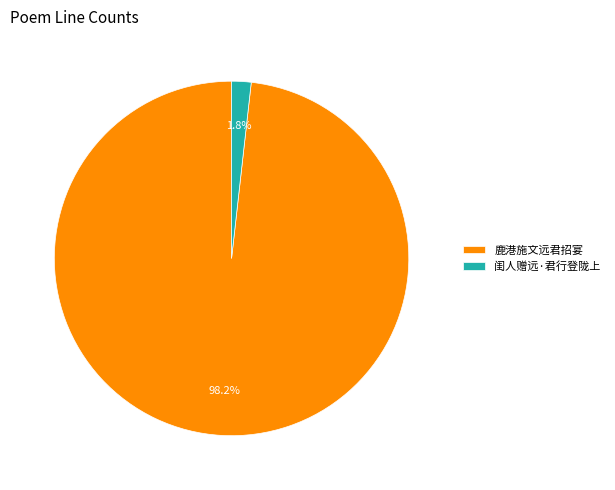

Count the number of slices in the pie.

2